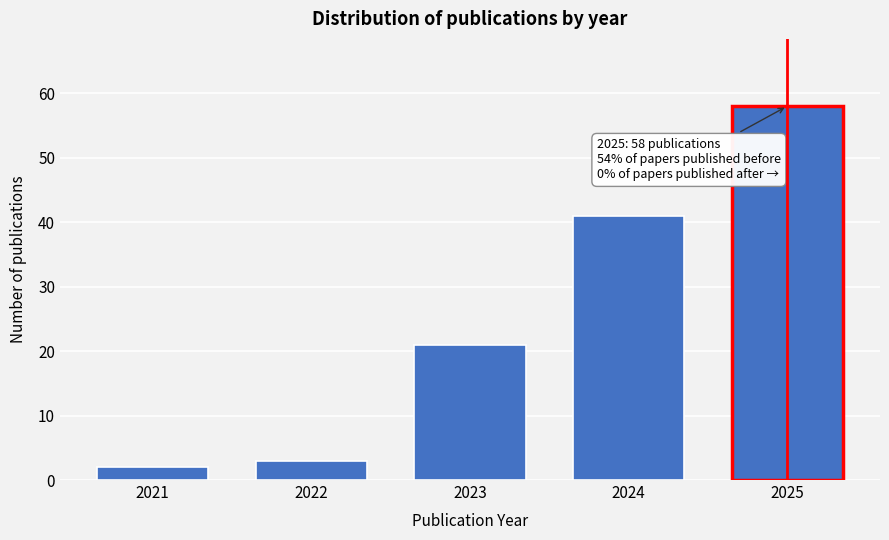

Reading left to right, extract all data points from this chart.

2	3	21	41	58